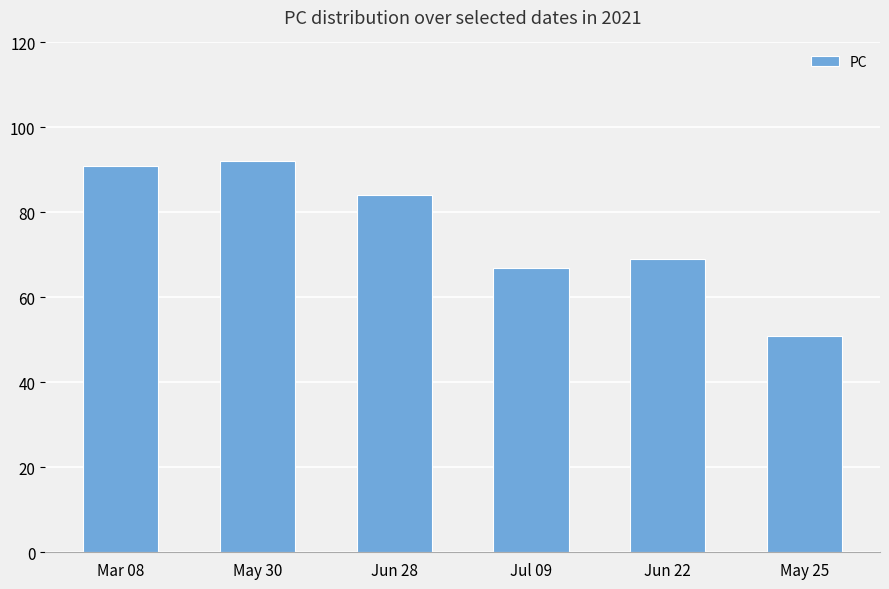

What is the change in value from May 30 to May 25?

-41